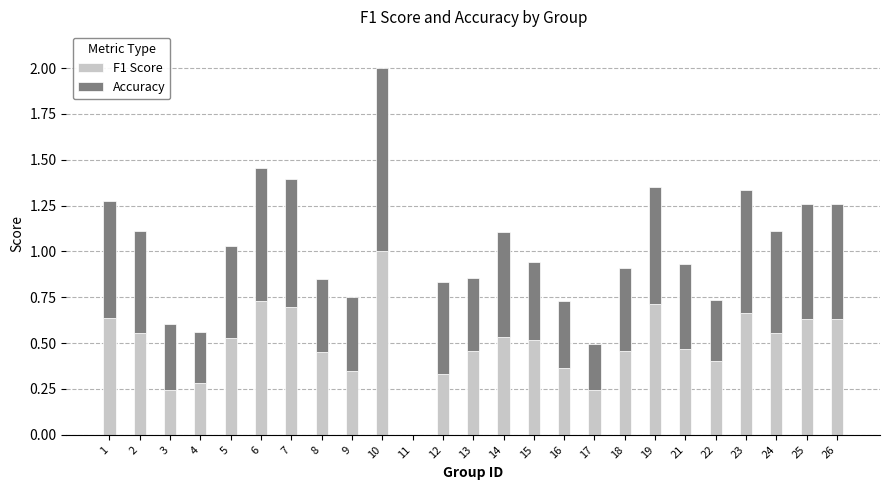

Is it true that F1 Score equals 1.4 at 10?

False